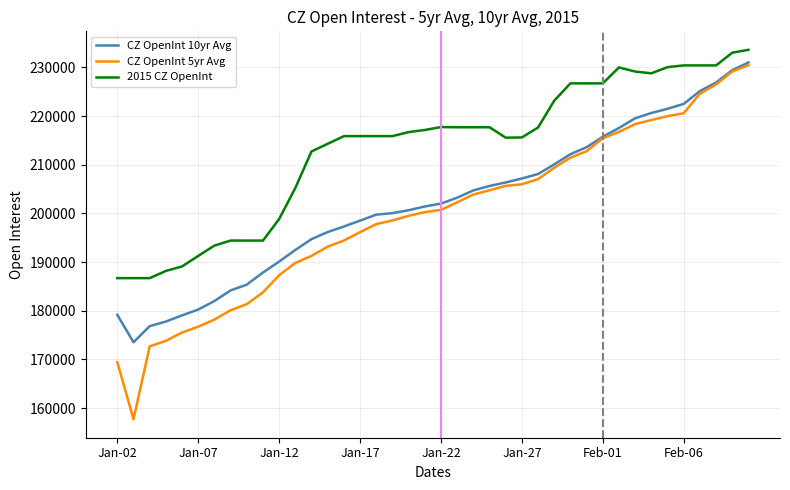

Which series has the widest spread of values?

CZ OpenInt 5yr Avg